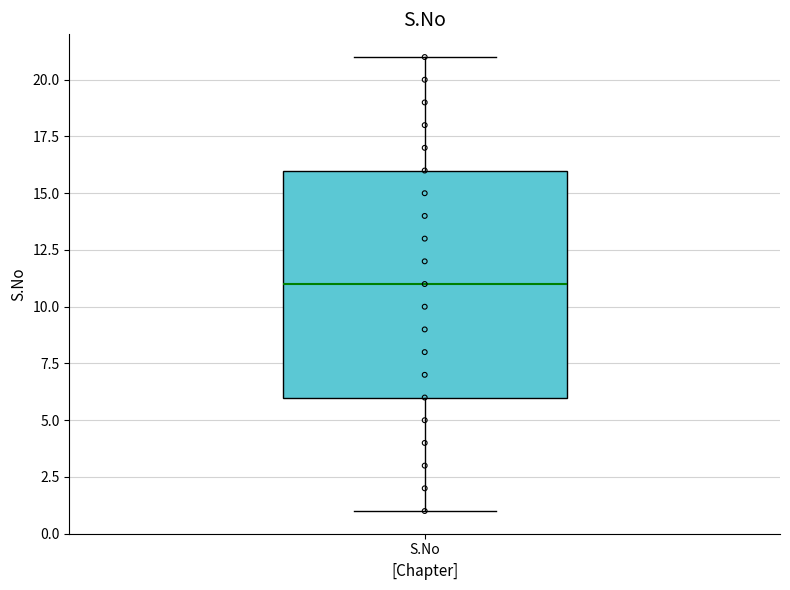

Where does the upper whisker of the box for S.No end on the y-axis? The values are not printed on the chart, so give them approximately, as read against the axis.

21